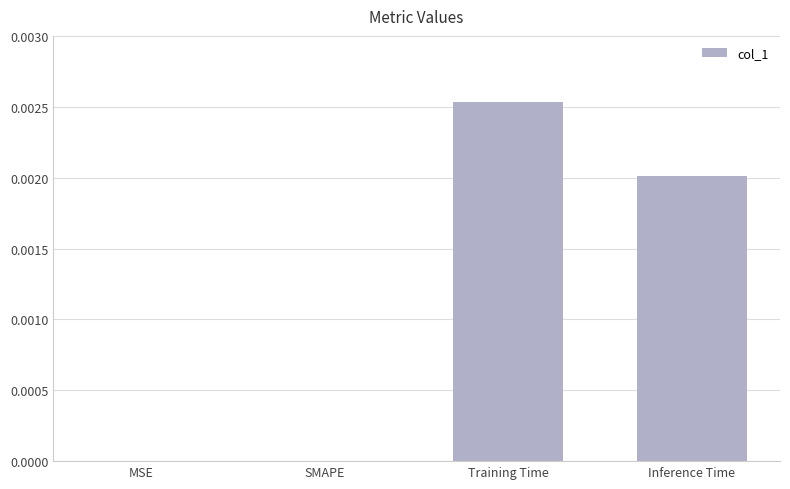

At which category does the chart reach its peak across all series?

Training Time